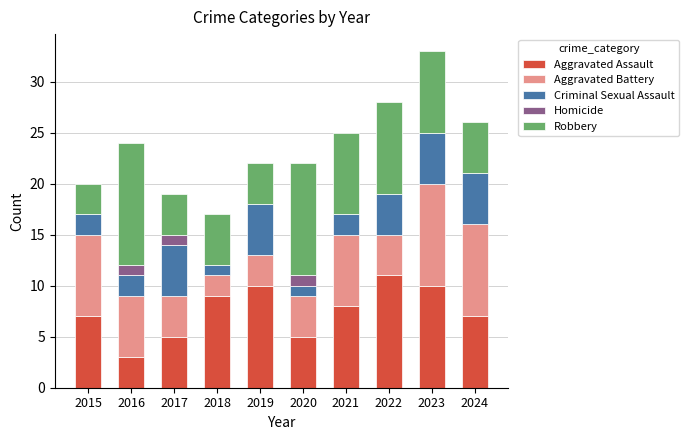

What is the maximum value for Aggravated Assault?

11